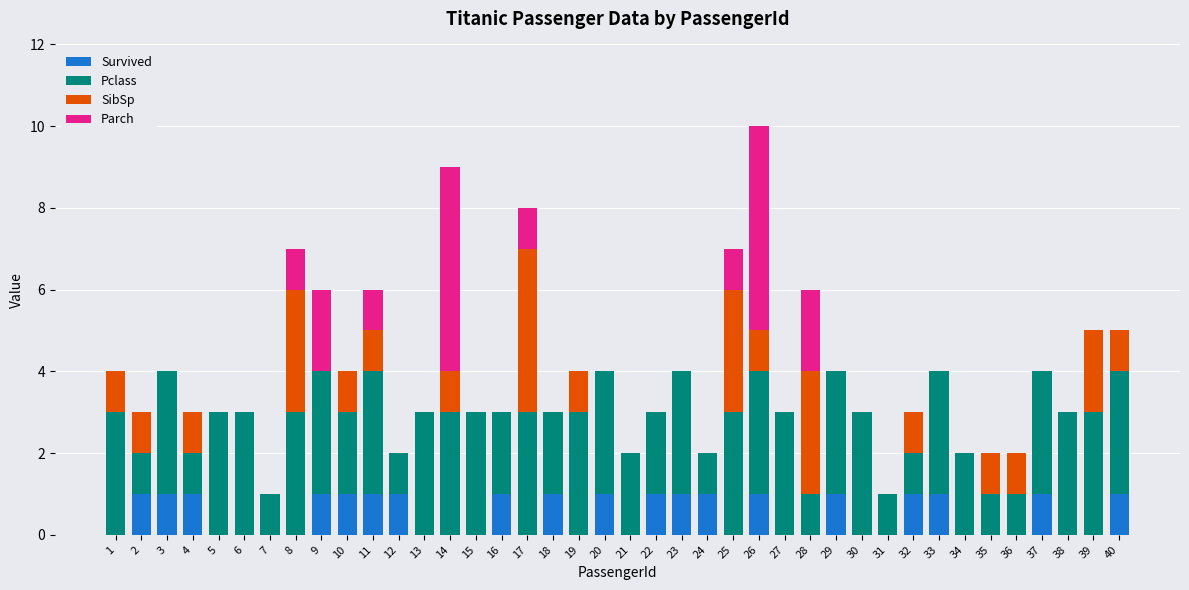

Is it true that Survived equals 1 at 11?

True